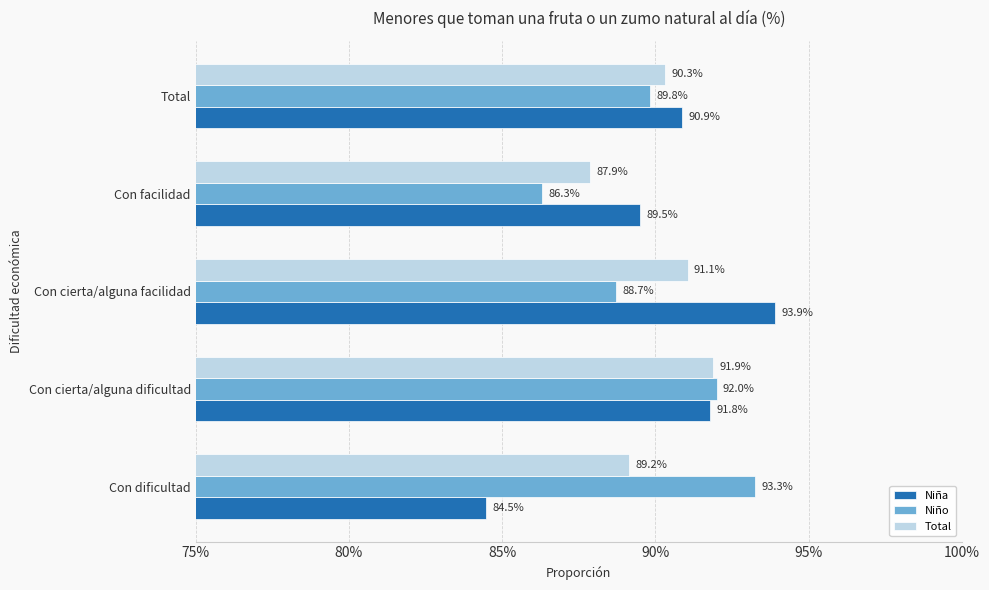

What are all the series names shown in the legend?

Niña, Niño, Total